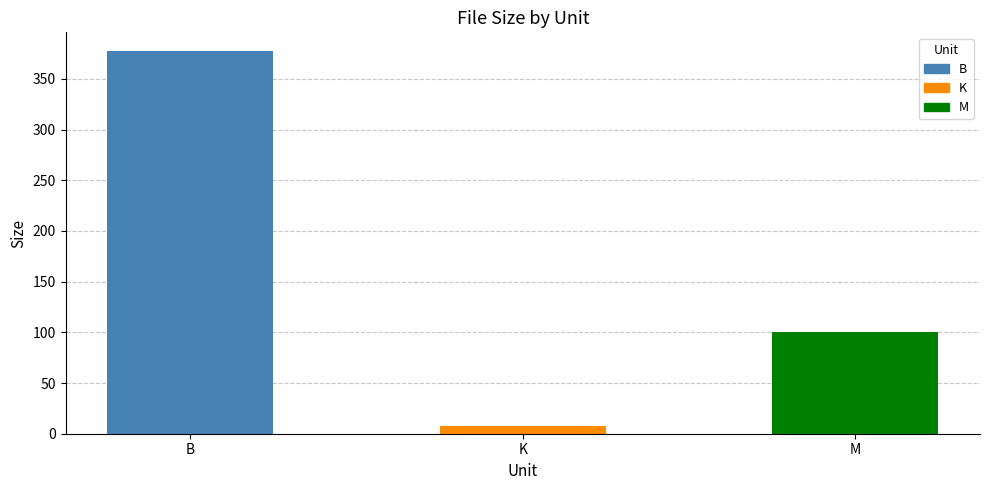

At which label does the data first exceed 99?

B